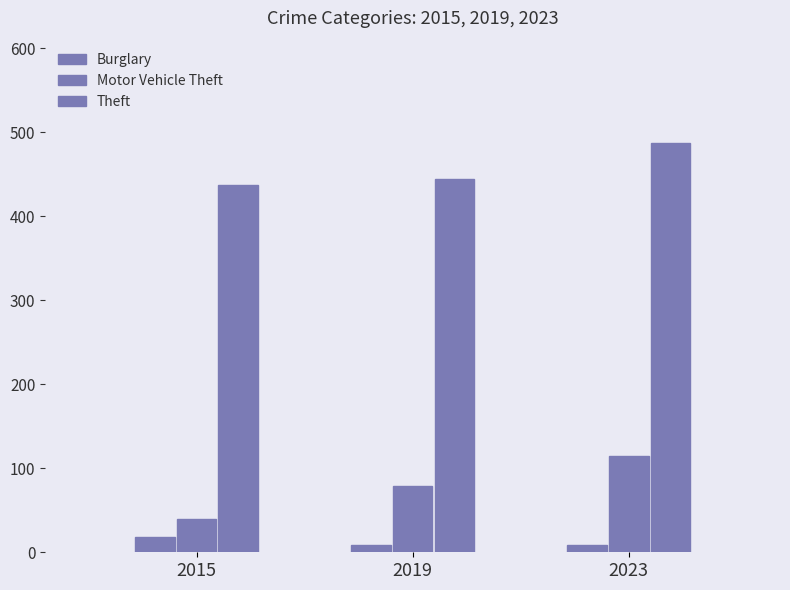

Count the number of categories in the chart.

3